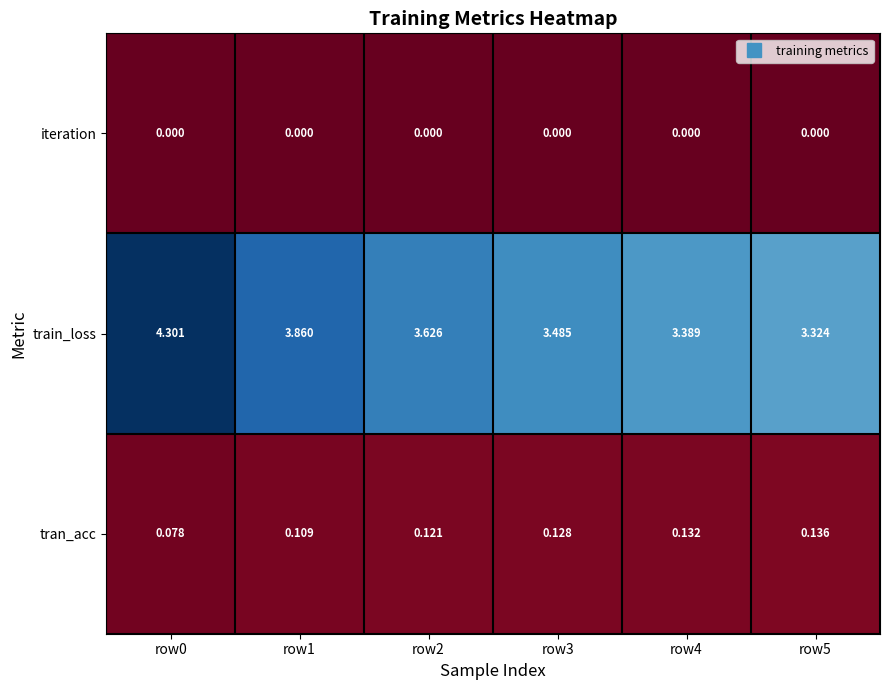

Rank the series at row0 from highest to lowest value.

train_loss, tran_acc, iteration